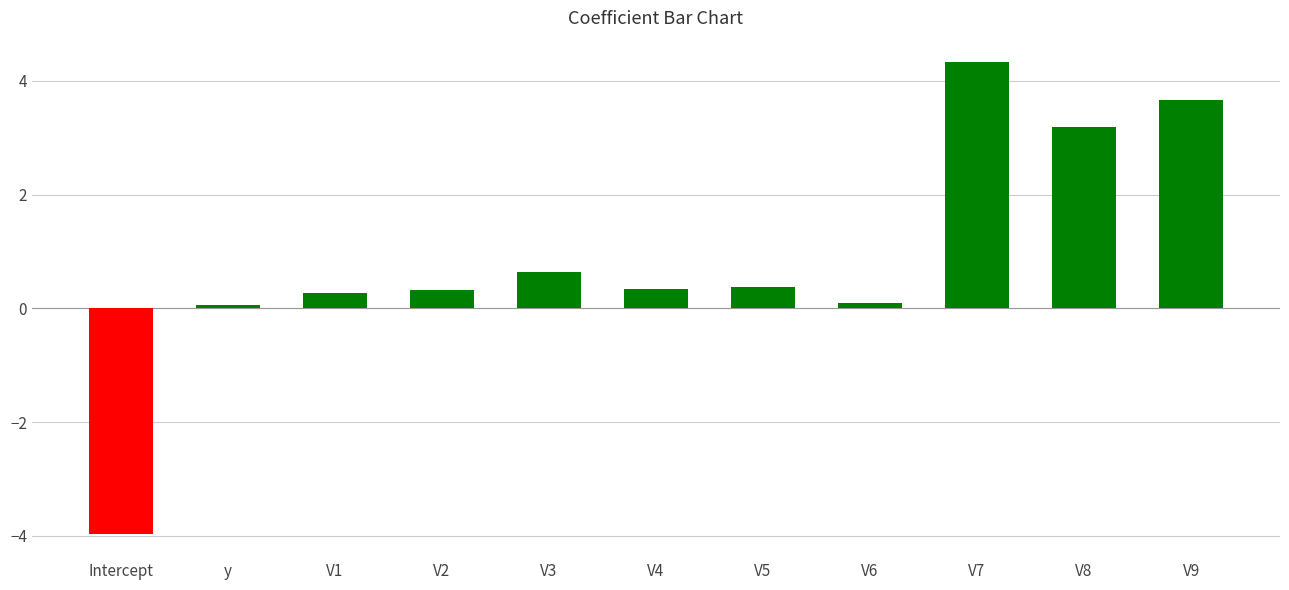

Between V8 and V3, which is larger?

V8